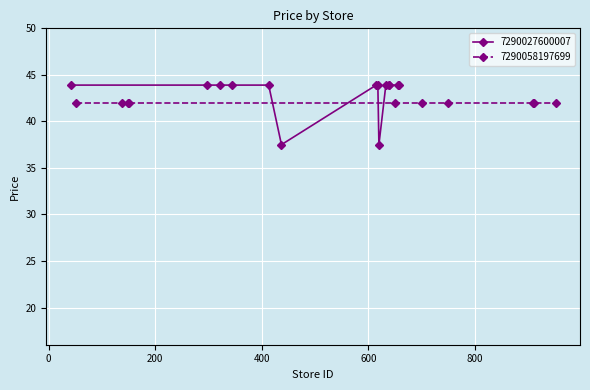

What is the value of the 7290027600007 point at the 14th from the left?

43.9